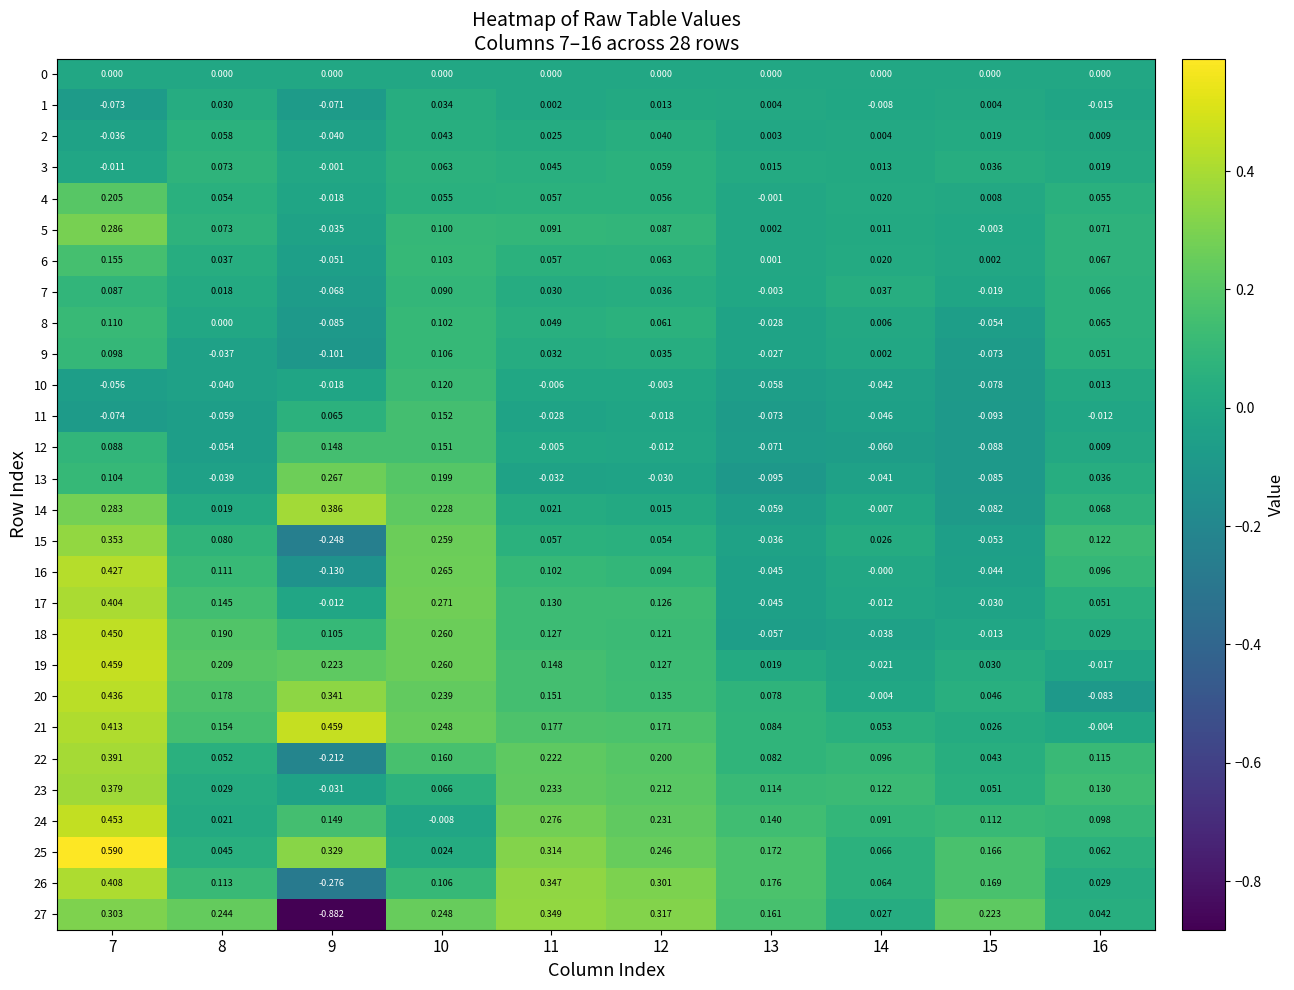

How many values in the 15 series exceed 0?

7